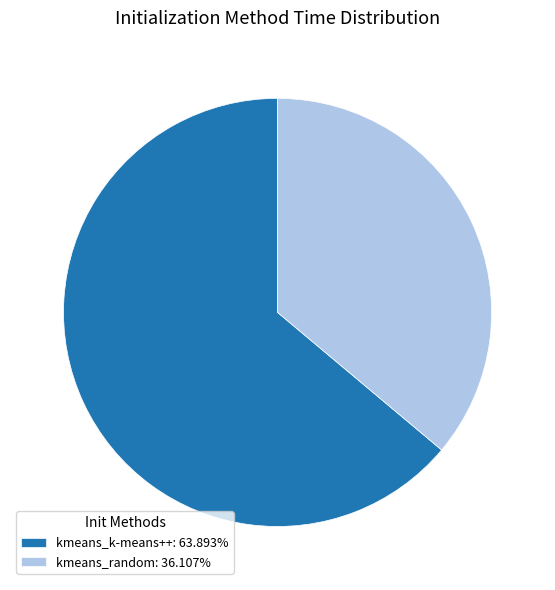

What is the smallest slice in the pie chart?

kmeans_random